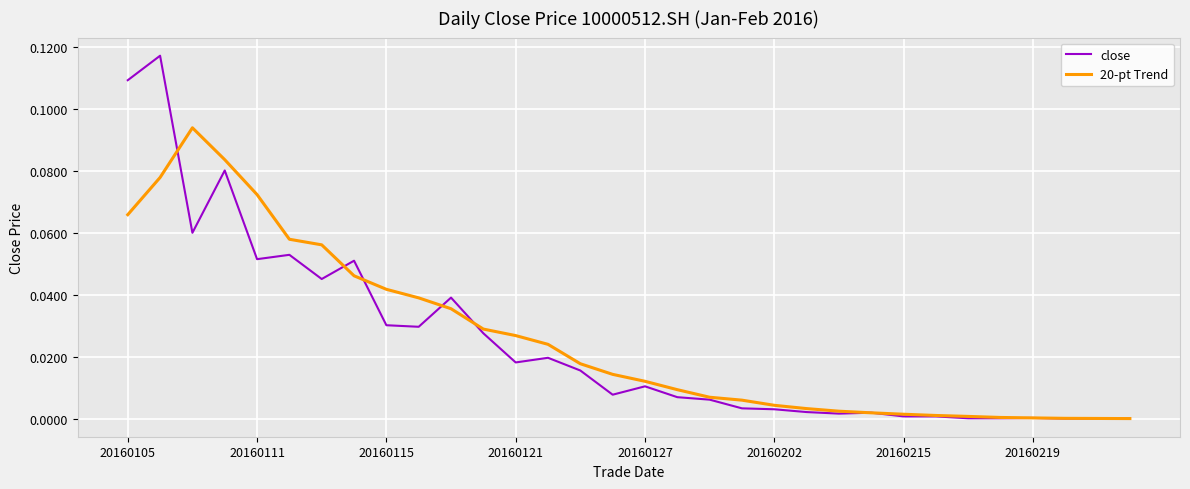

Rank the series by their maximum value, from lowest to highest.

20-pt Trend, close